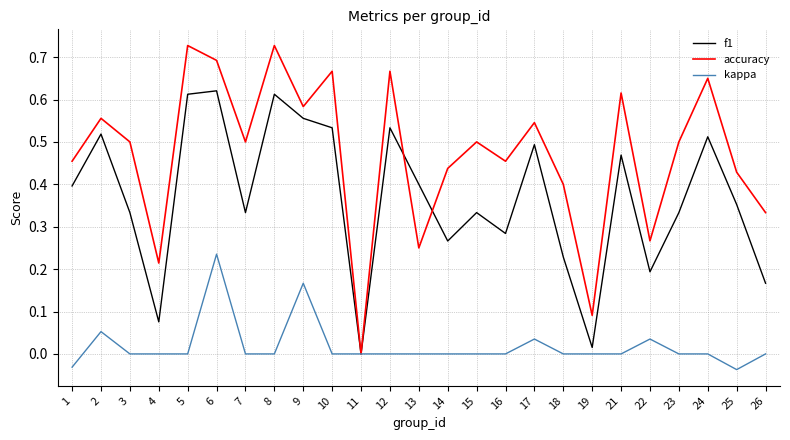

Which series has the largest total across all categories?

accuracy